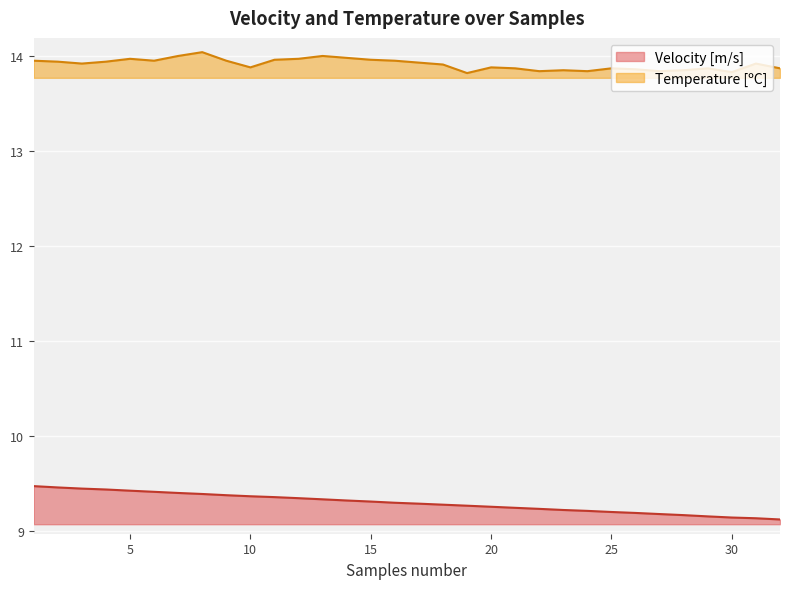

The value of Temperature [ºC] at 8 is 14.0. True or false?

True